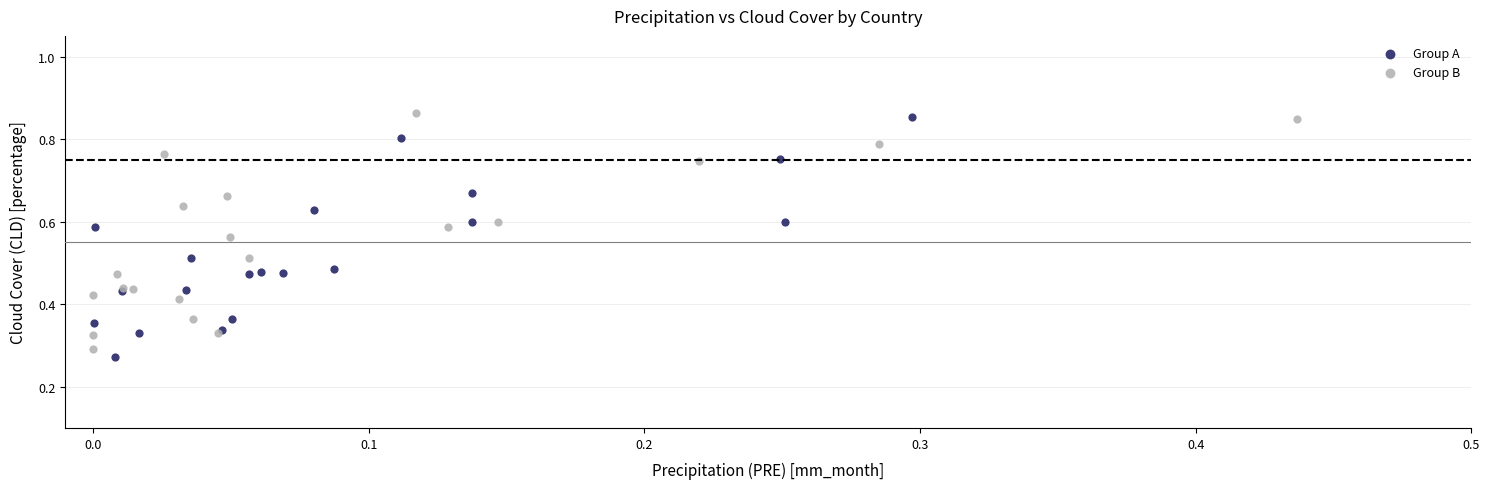

What are all the series names shown in the legend?

Group A, Group B